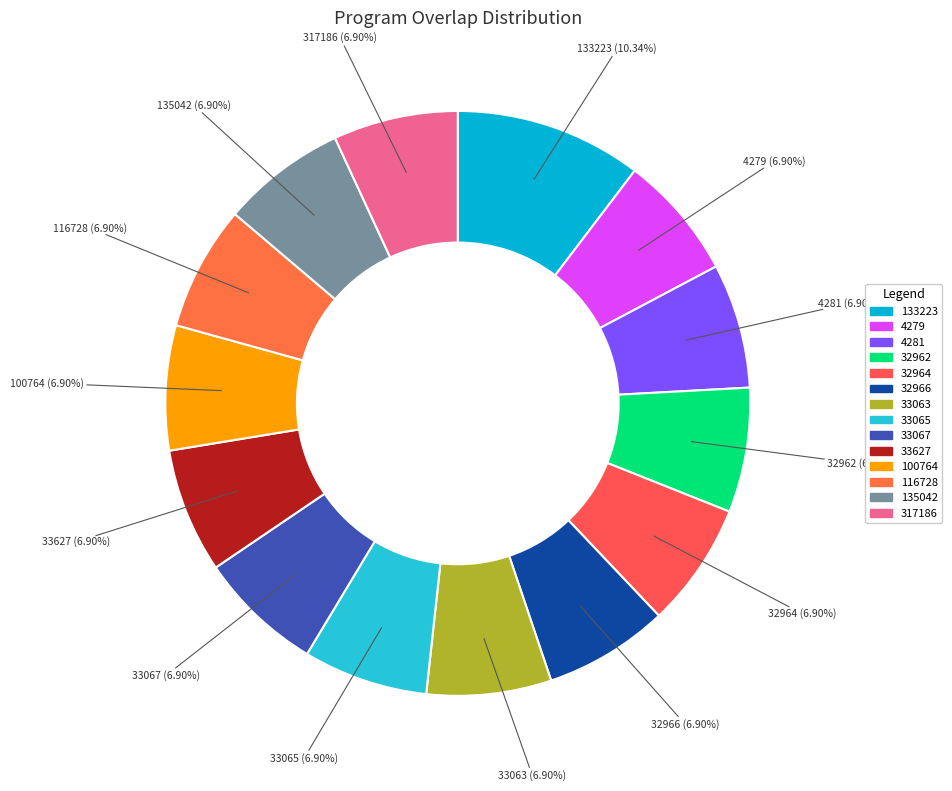

To the nearest percent, what is the difference between the largest and smallest slice percentages?

3%